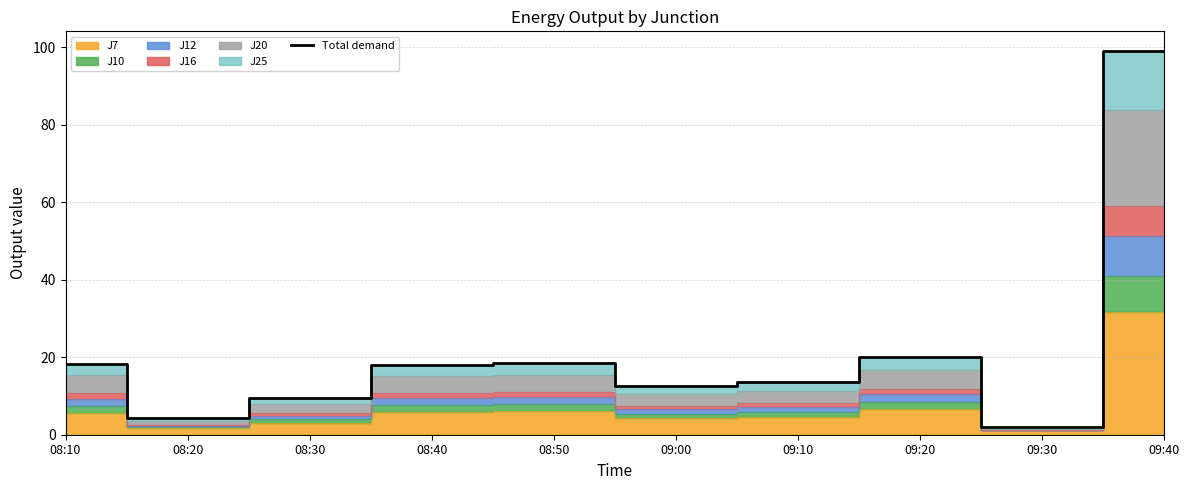

What is the label of the 9th point from the right?

08:20